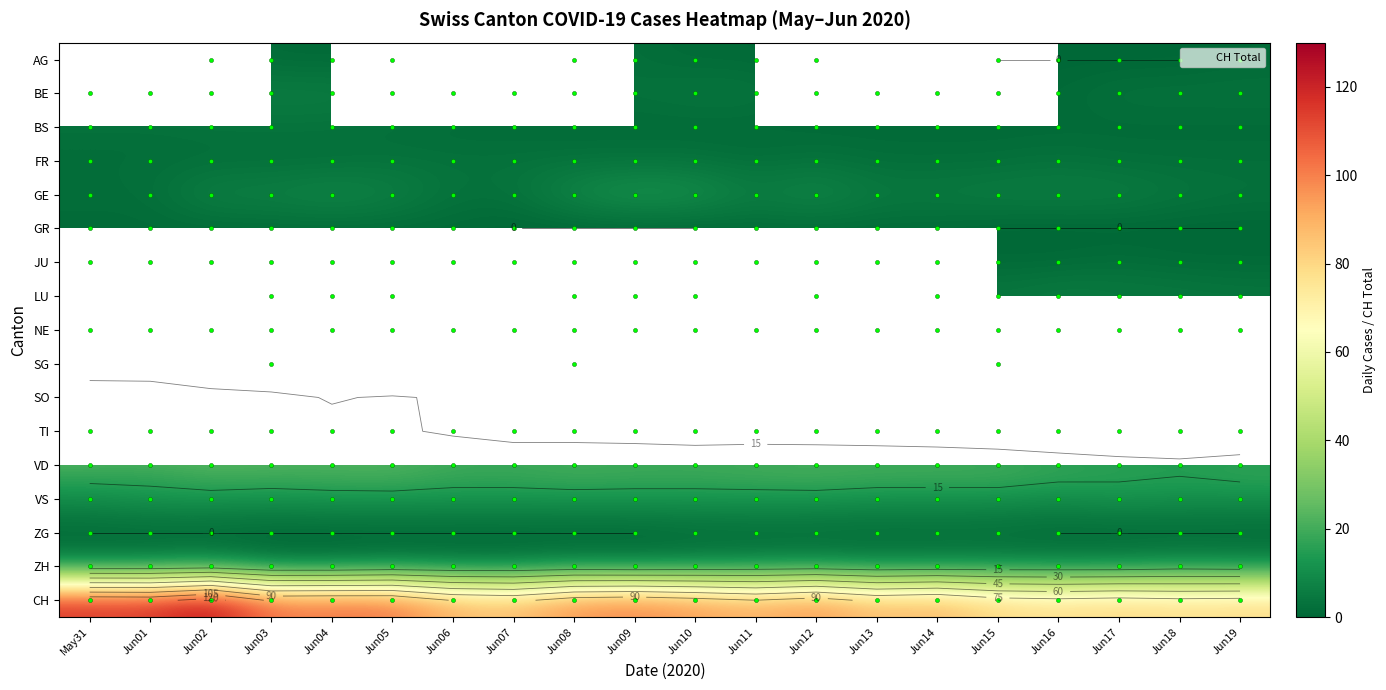

Which has a higher value, Jun04 or Jun17?

Jun04